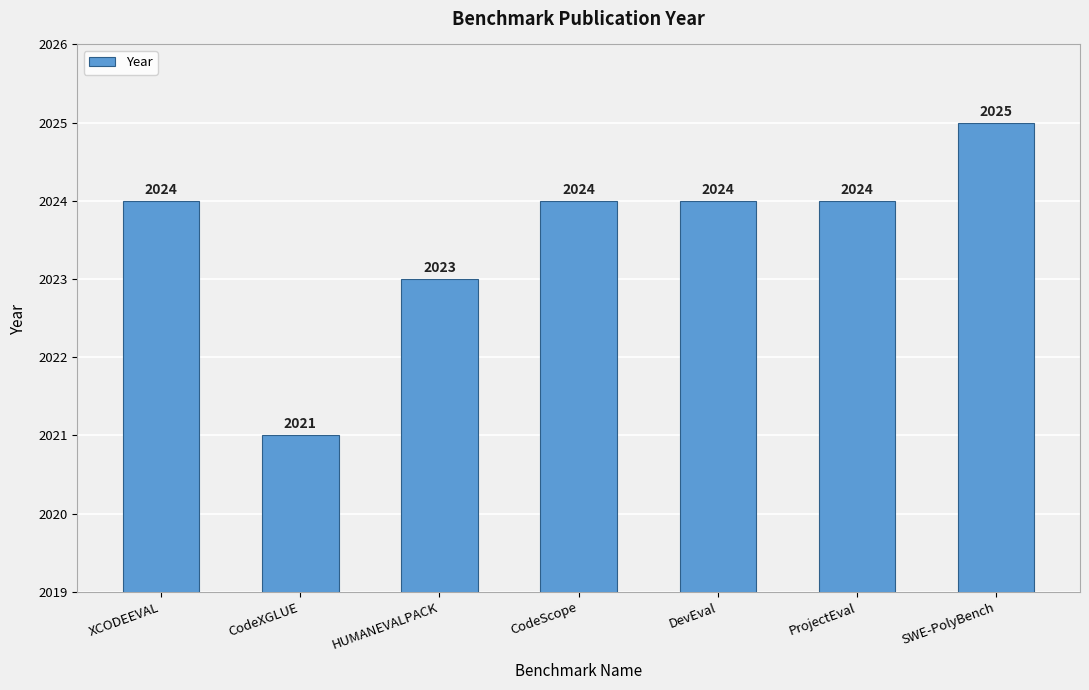

Reading right to left, list all the values displayed in this chart.

SWE-PolyBench=2025	ProjectEval=2024	DevEval=2024	CodeScope=2024	HUMANEVALPACK=2023	CodeXGLUE=2021	XCODEEVAL=2024